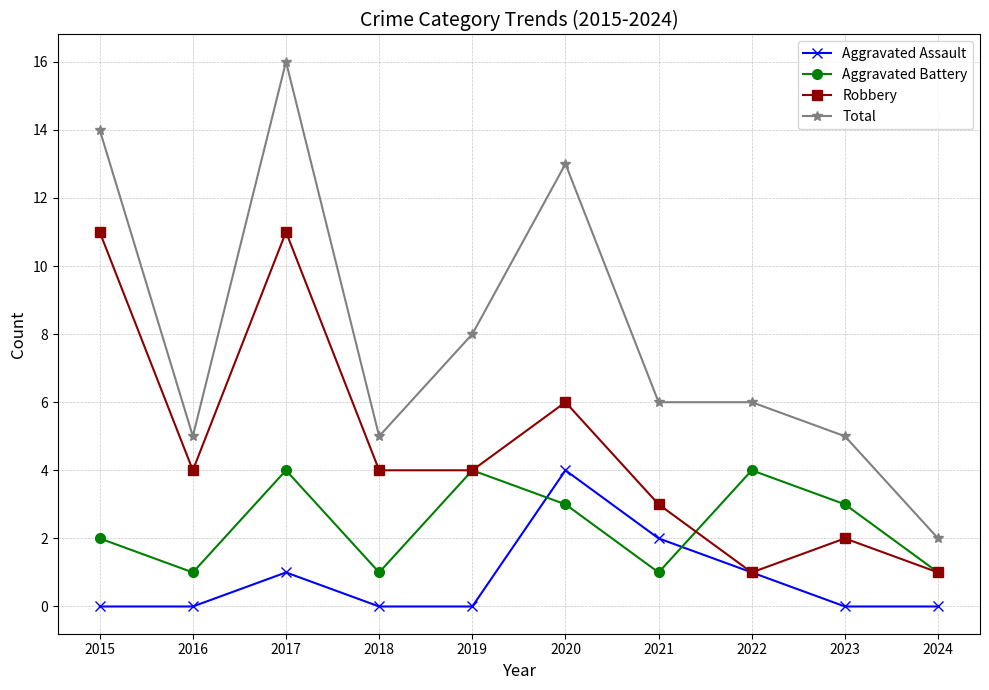

True or false: Robbery and Total cross at least once.

False